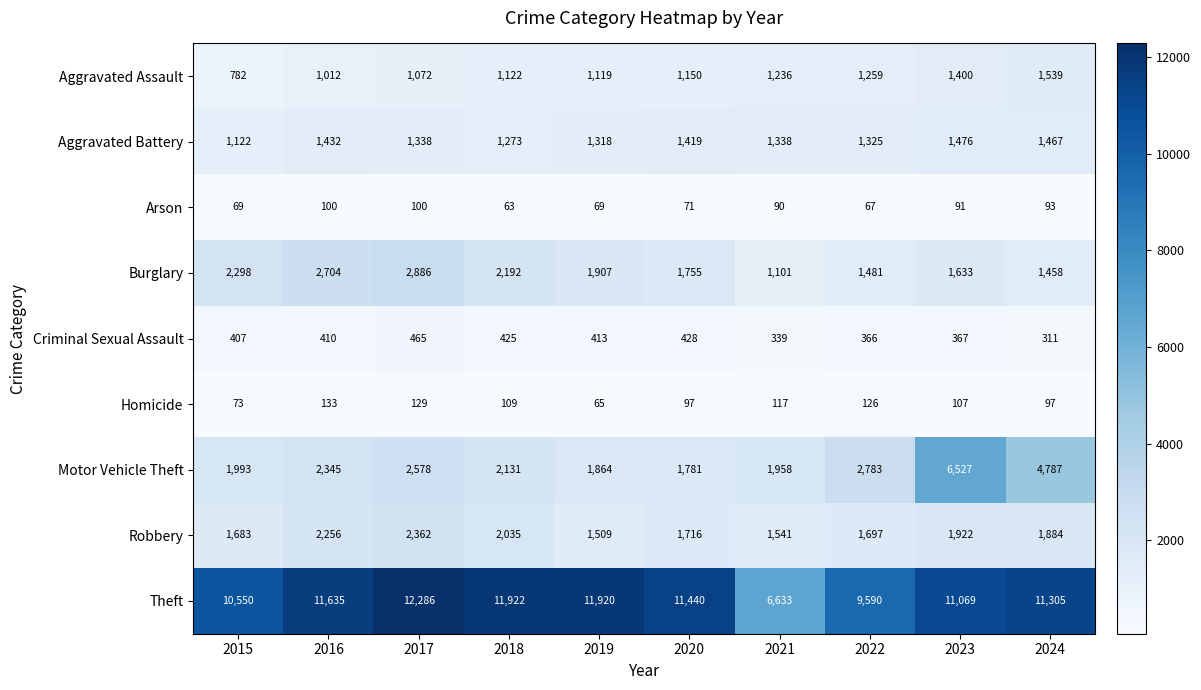

Count the number of data series in this chart.

9